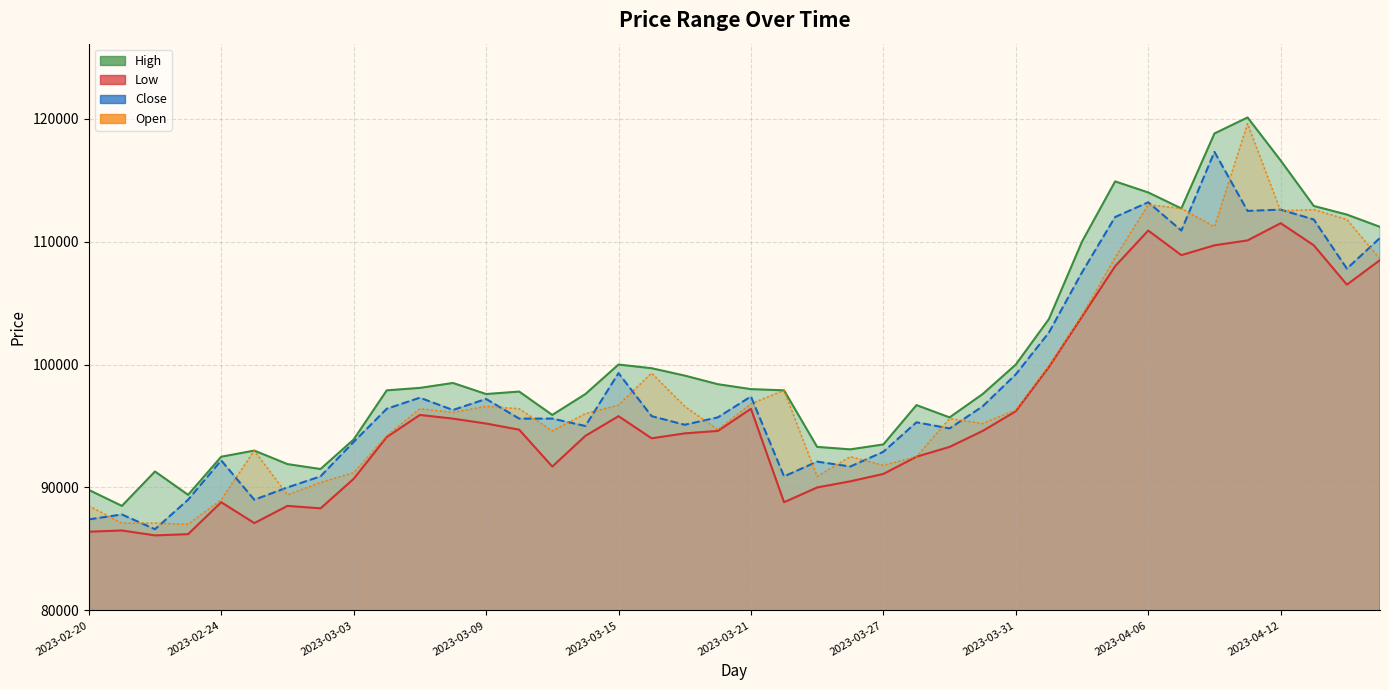

What is the total value across all series at 2023-04-03?

406000